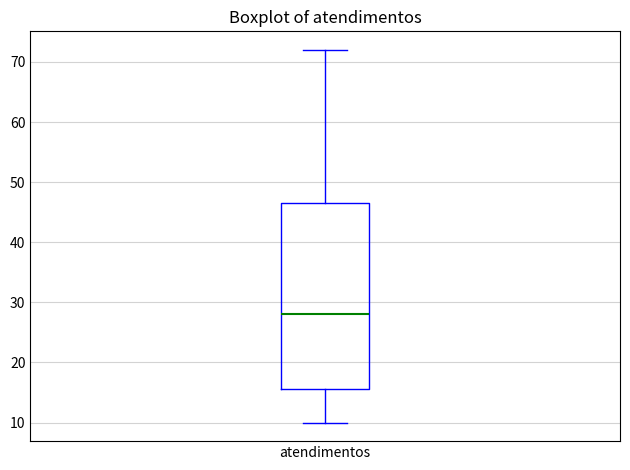

Transcribe this box plot: give where the median line is, the range the box spans, and where the two whiskers end, as read against the y-axis. The values are not printed on the chart, so give them approximately, as read against the axis.

median 28, box 16 to 47, whiskers 10 to 72